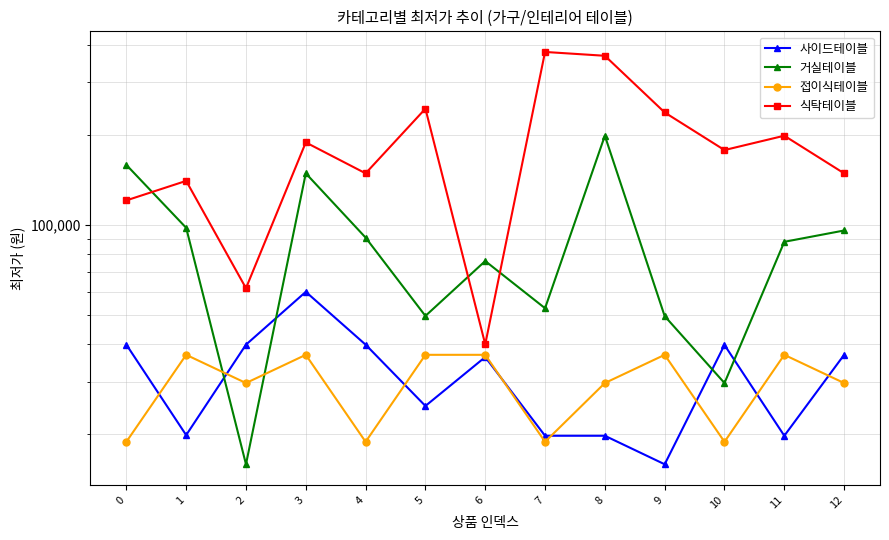

The value of 사이드테이블 at 3 is 59900. True or false?

True